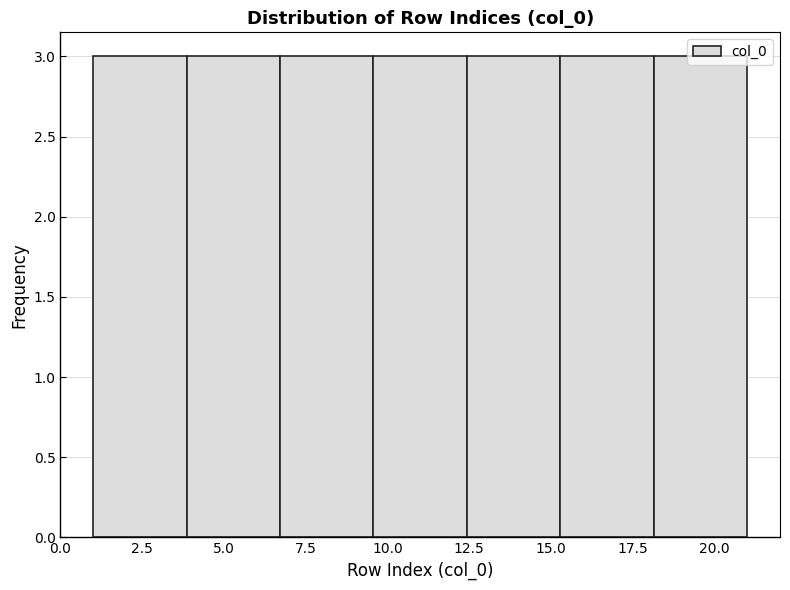

Reading left to right, transcribe this chart: for each bar, give the range it covers on the x-axis and its height. Neither the bar edges nor the heights are printed on the chart, so give them approximately, as read against the axes.

1.0 to 4.0: 3
4.0 to 6.5: 3
6.5 to 9.5: 3
9.5 to 12.5: 3
12.5 to 15.5: 3
15.5 to 18.0: 3
18.0 to 21.0: 3